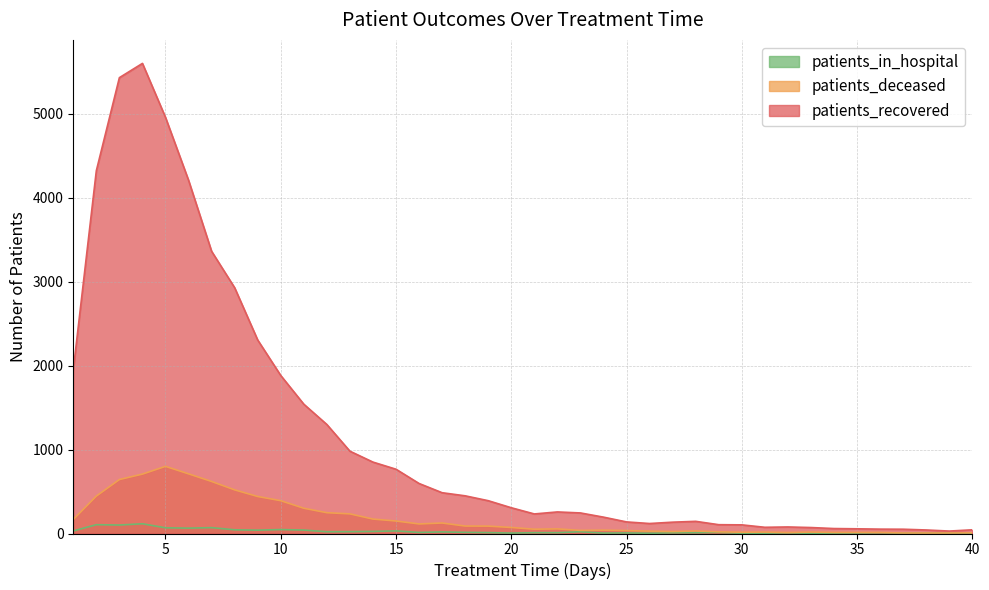

Between 18 and 29, which series saw the biggest shift?

patients_recovered